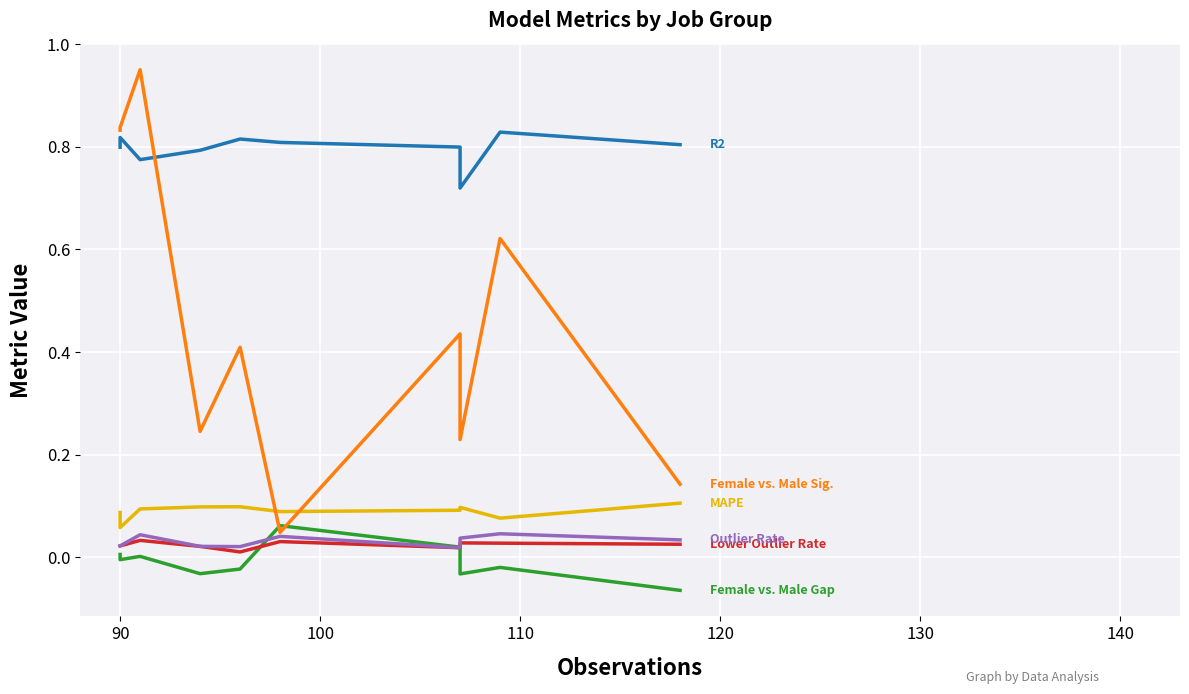

True or false: Lower Outlier Rate and Outlier Rate cross at least once.

False